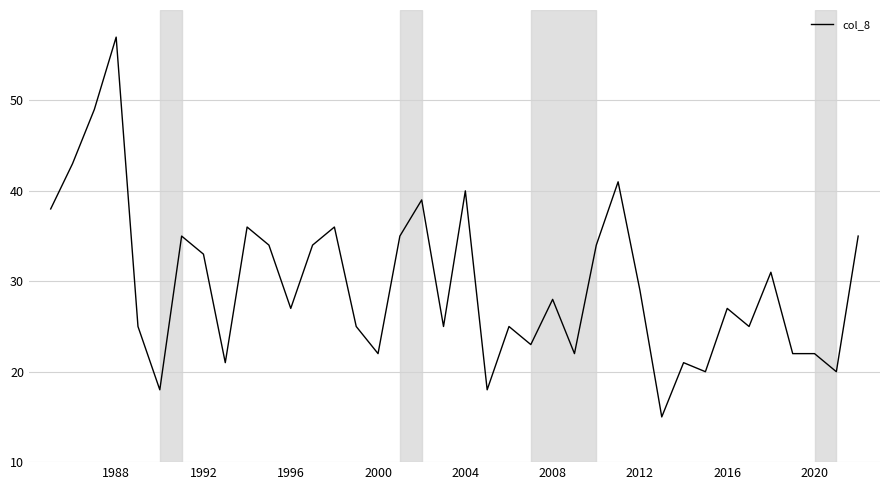

What is the smallest value displayed?

15